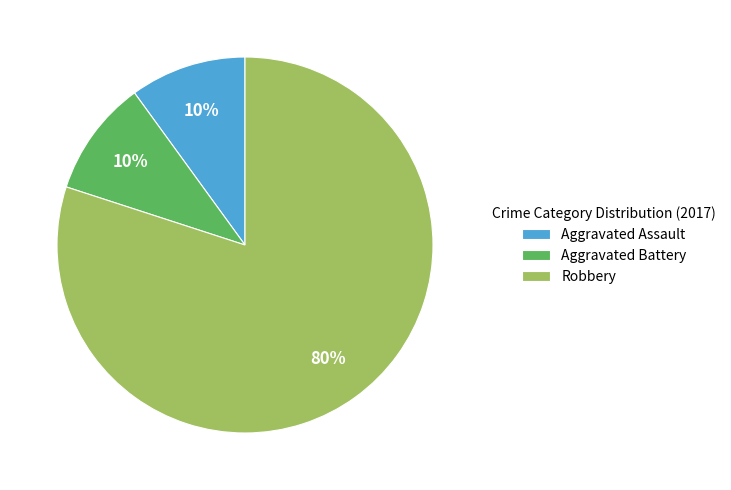

To the nearest percent, what is the average slice percentage?

33%